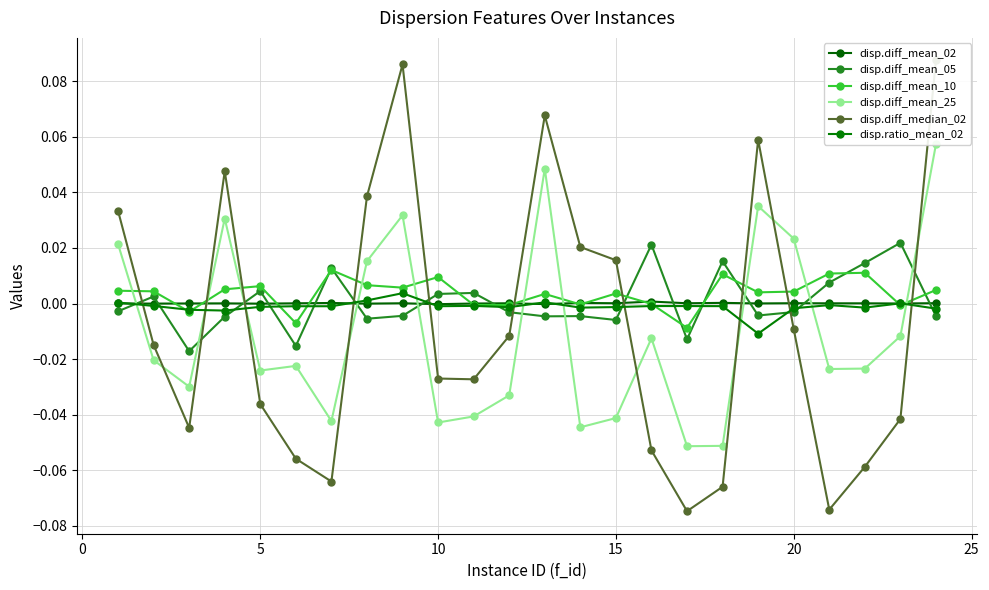

How many values in the disp.diff_mean_02 series are below 0?

5